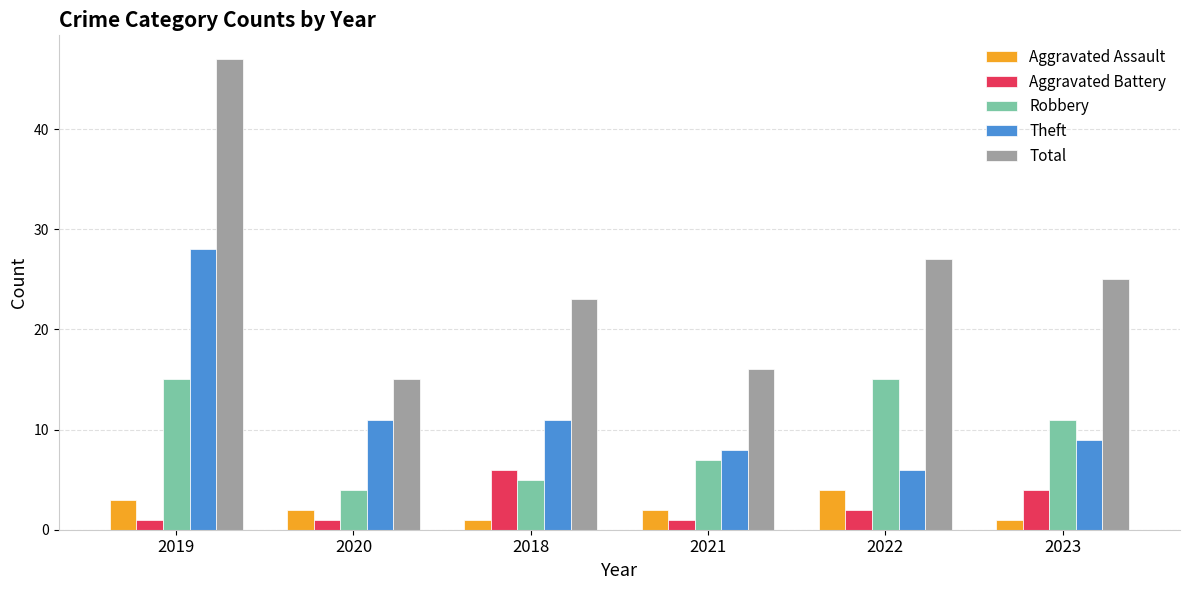

What is the value of the Aggravated Battery bar at the 6th from the left?

4